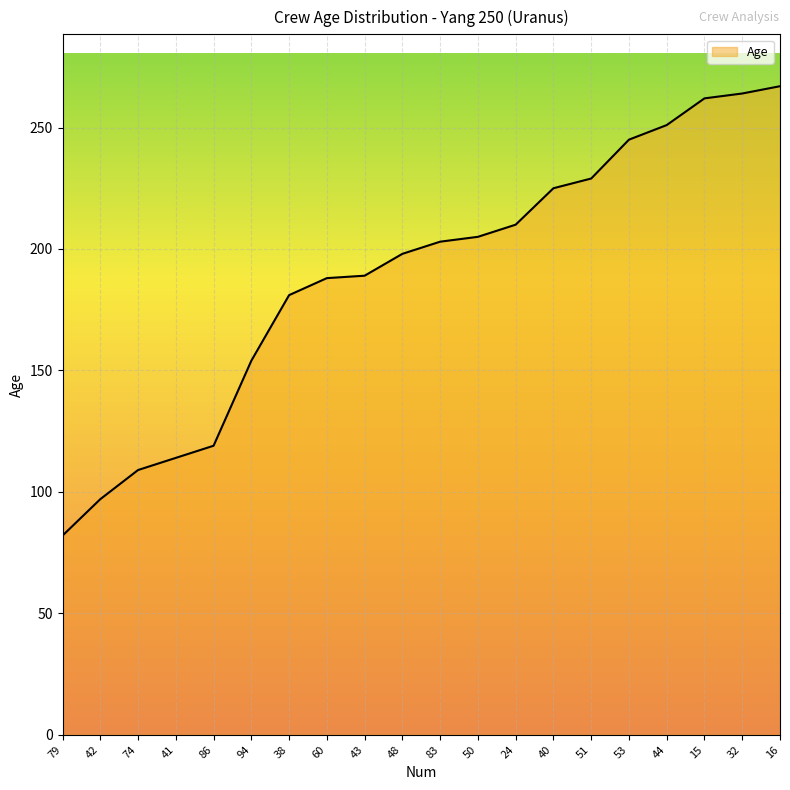

The value at 40 is 388. True or false?

False